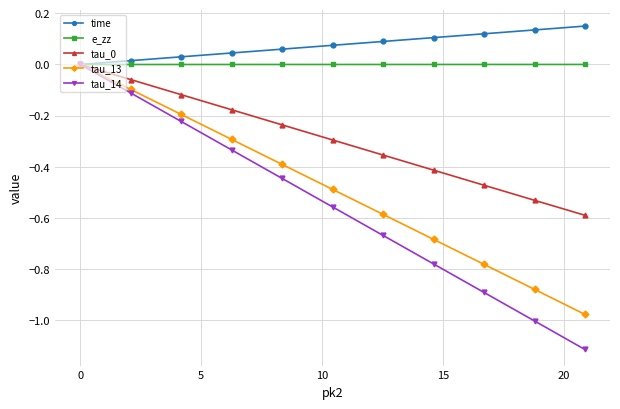

How many values in the tau_14 series are below 0?

10